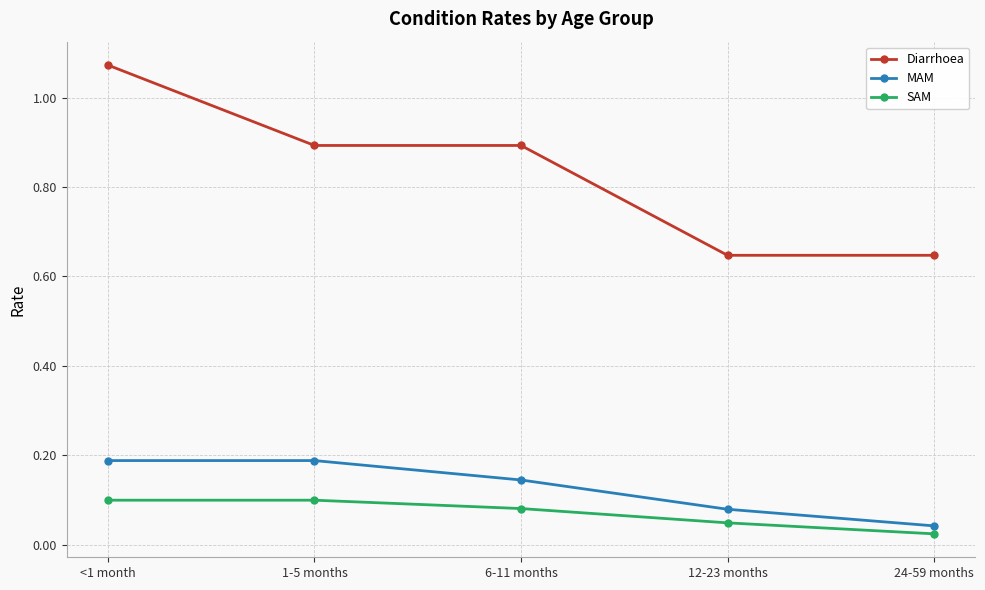

Which category has the lowest value across all series?

24-59 months